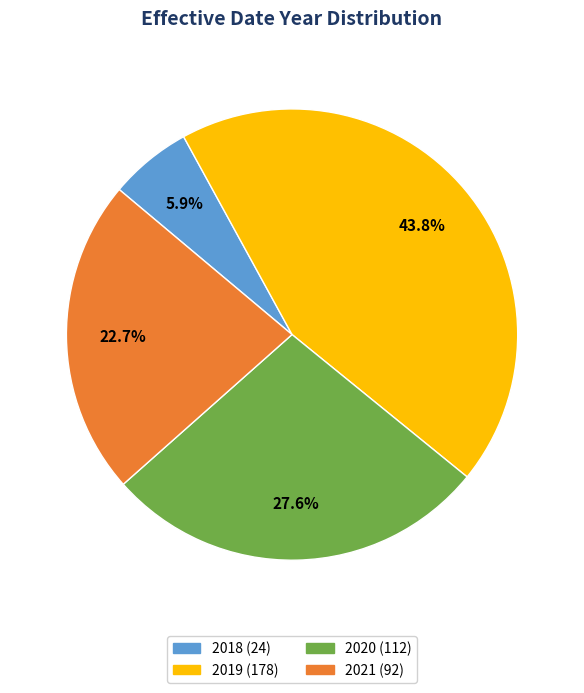

To the nearest percent, what is the average slice percentage?

25%